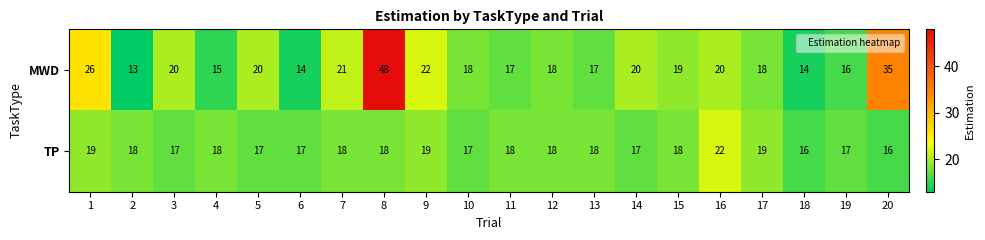

What is the difference between the highest and lowest values at 7?

3